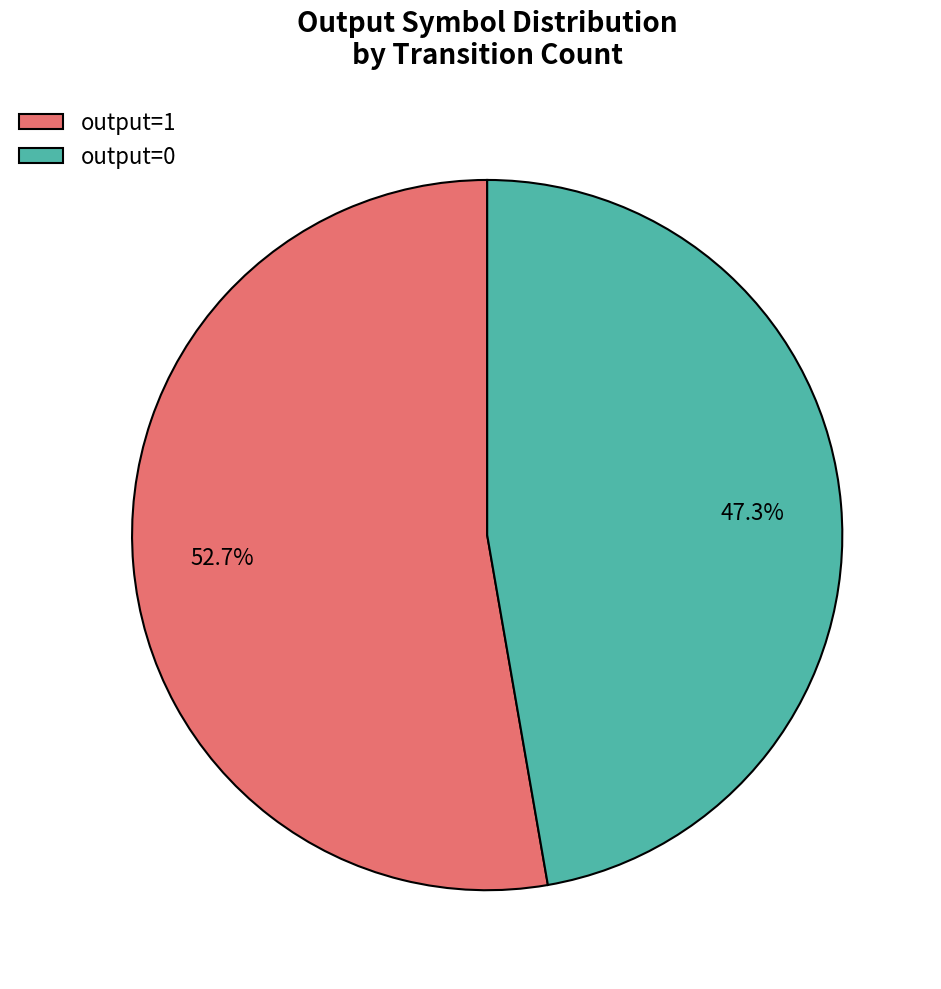

How many slices are in this pie chart?

2